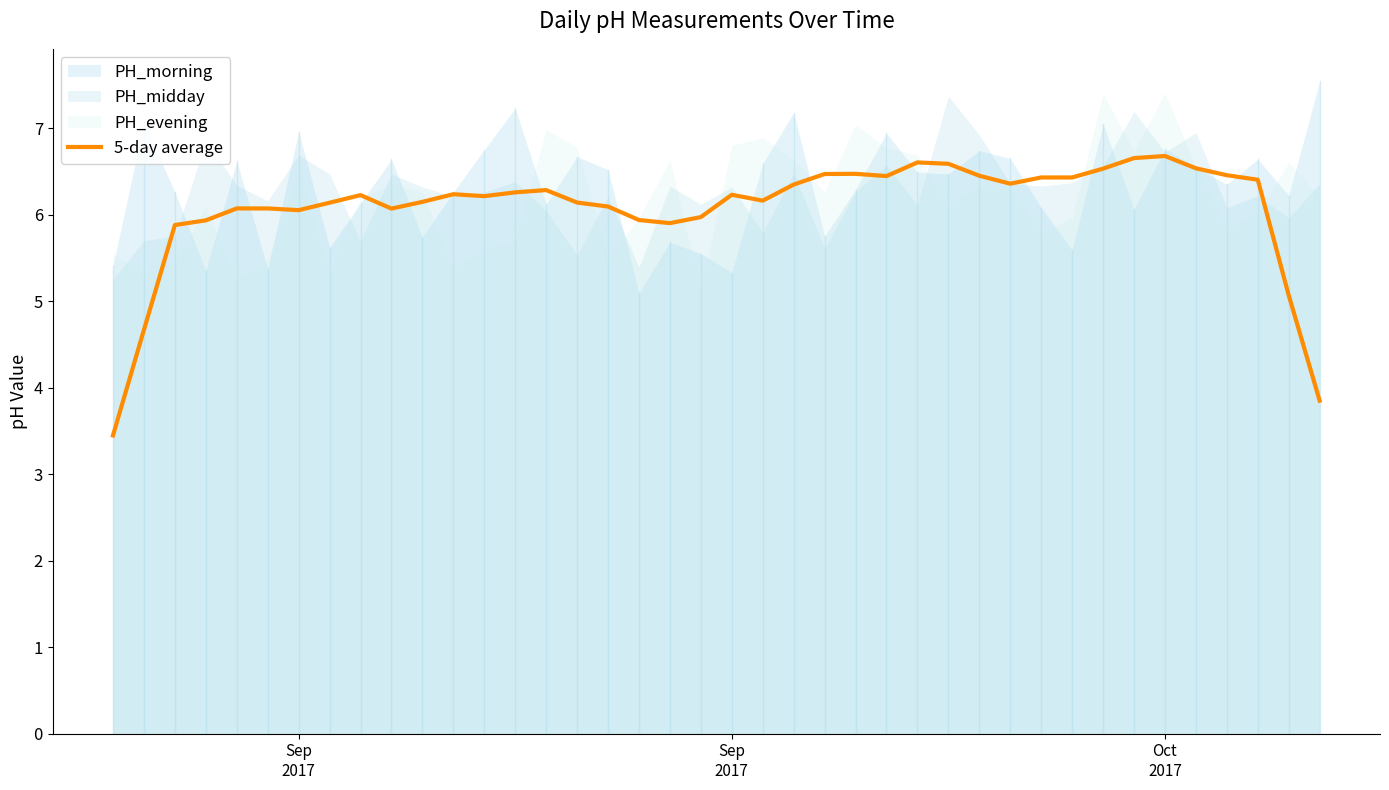

The value at 10 is 2.3. True or false?

False